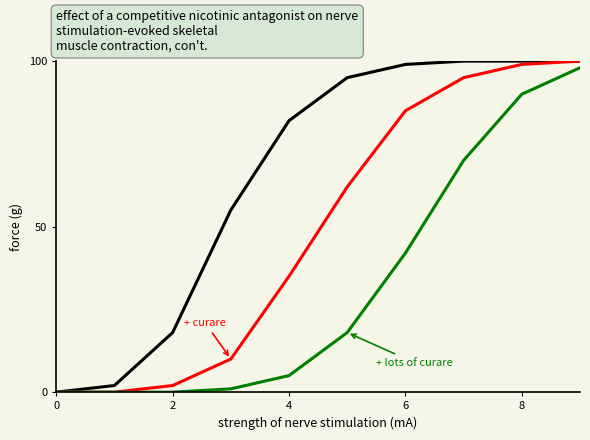

How many lines are shown in the chart?

3